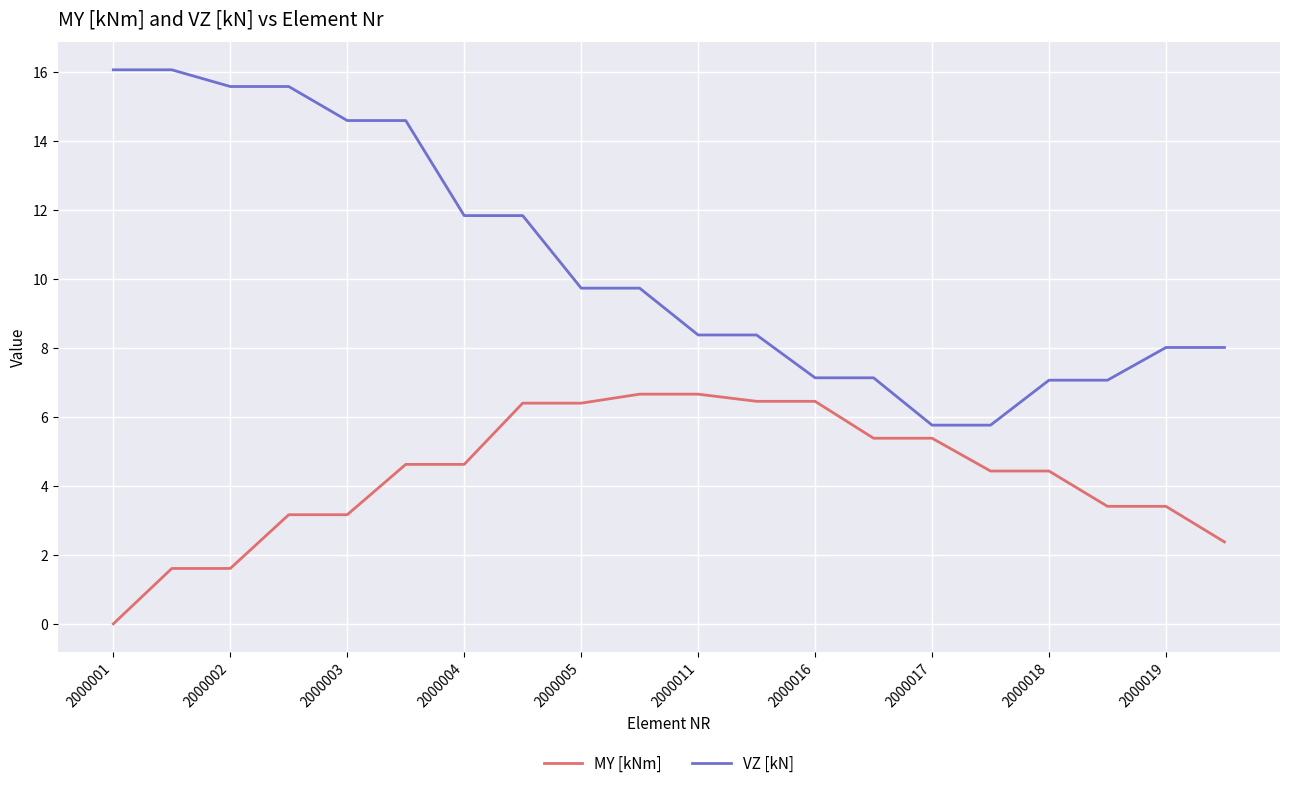

List the series in order of their peak value, highest first.

VZ [kN], MY [kNm]